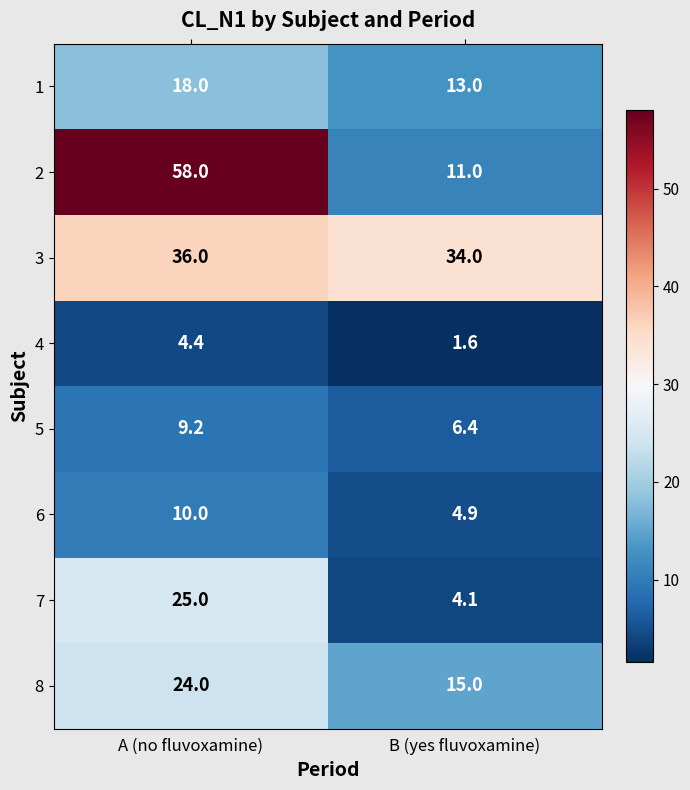

True or false: 3 has a value of 13.4 at B (yes fluvoxamine).

False